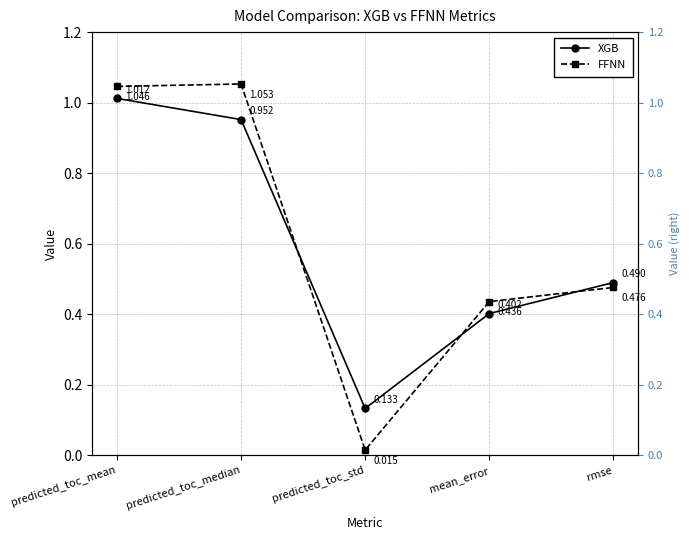

What is the difference between the highest and lowest values at predicted_toc_median?

0.1